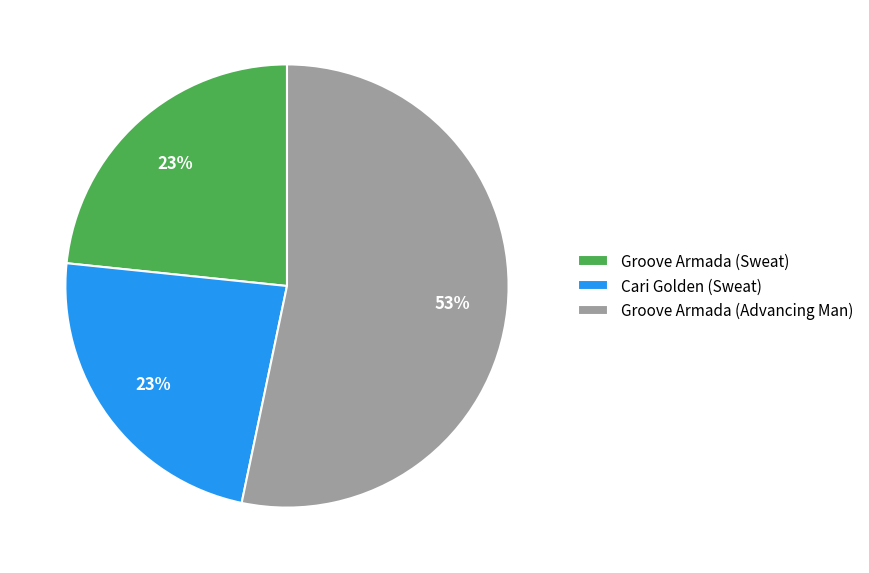

Which slice is the largest?

Groove Armada (Advancing Man)